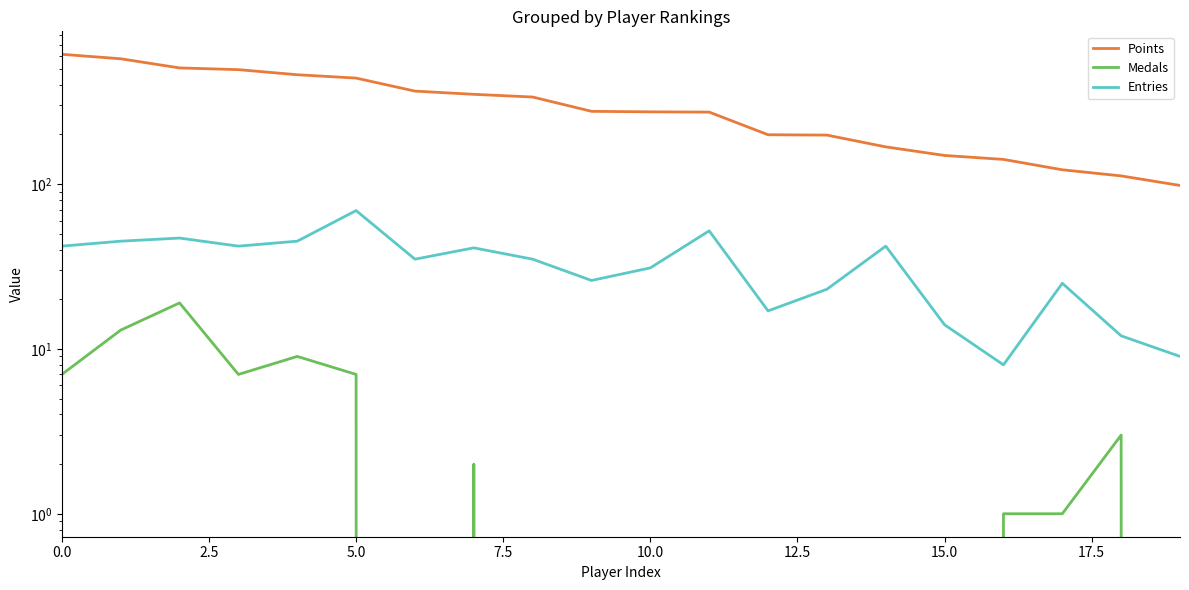

Is it true that Medals equals 0 at 11?

True